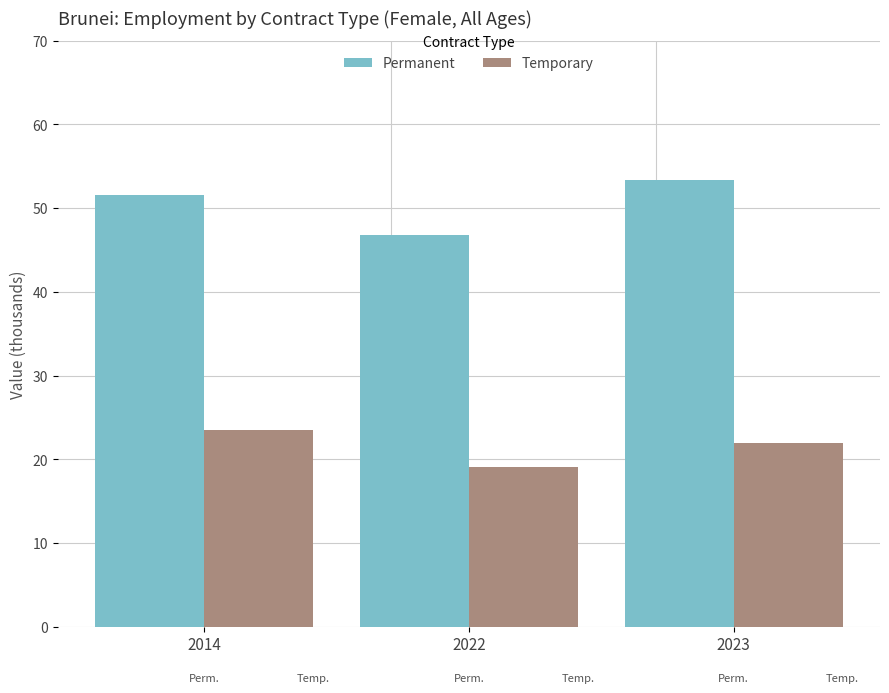

How many data points in Temporary are less than 21?

1